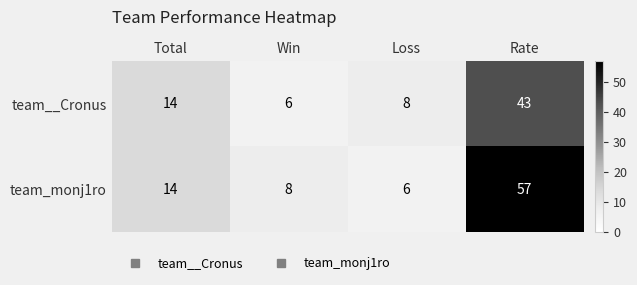

Reading right to left, list all the values displayed in this chart.

team__Cronus: 43	8	6	14
team_monj1ro: 57	6	8	14